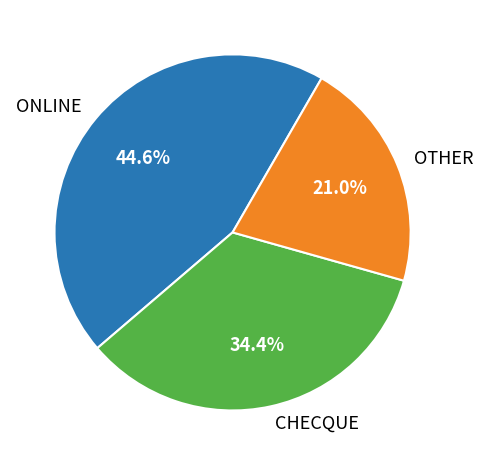

What percentage is the ONLINE slice, to the nearest percent?

45%